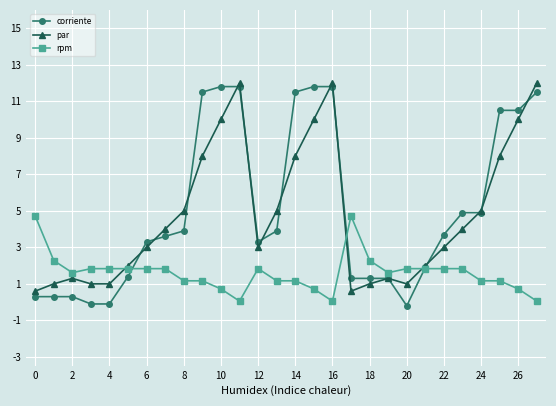

How many lines are shown in the chart?

3